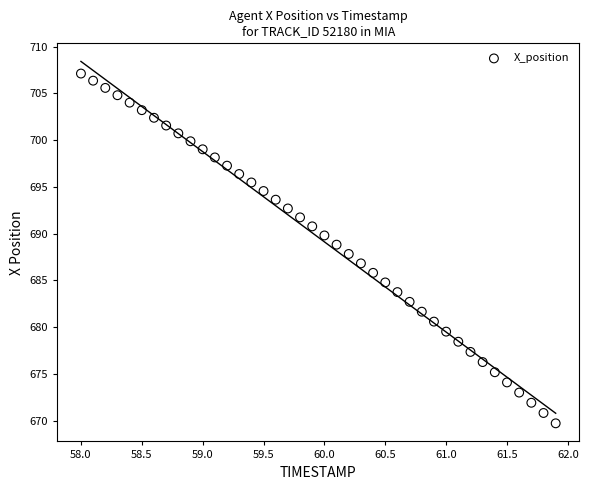

What is the range of X values (max minus min)?

3.9